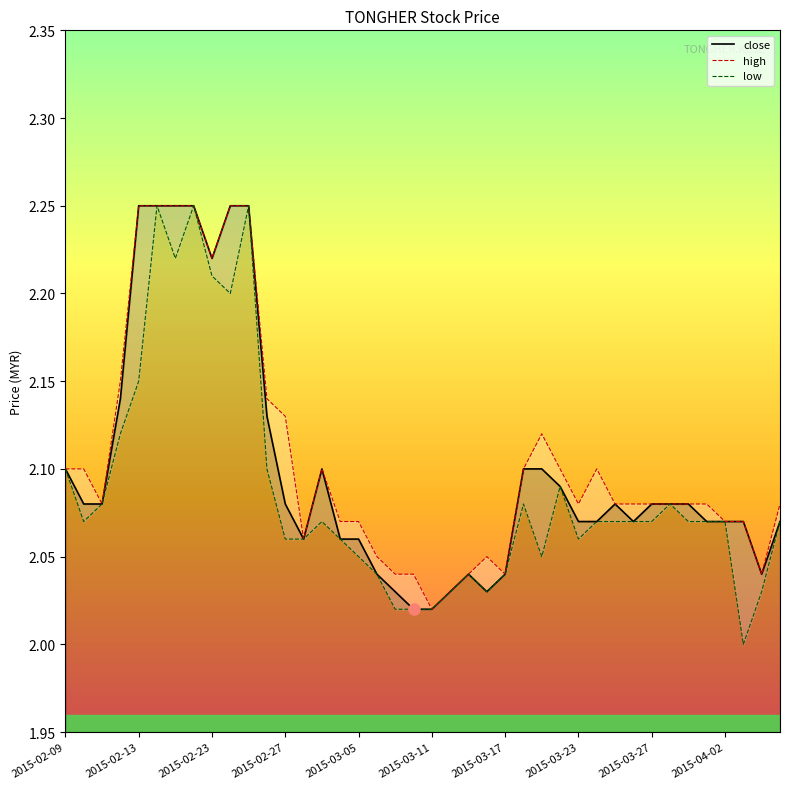

What is the sum of the low values at 2015-02-23 and 21?

4.1